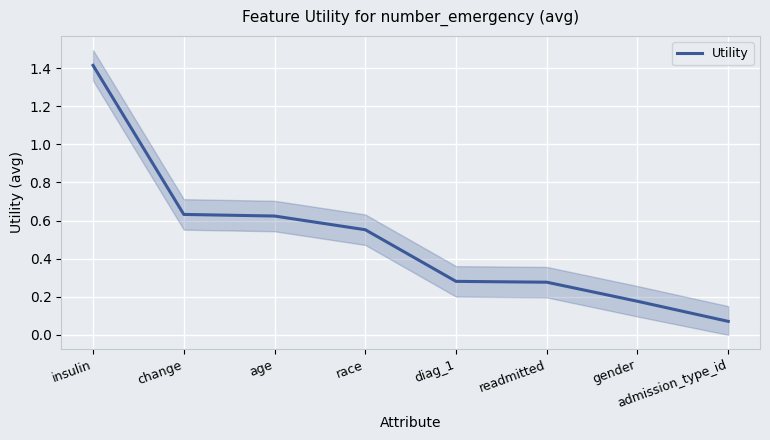

Reading left to right, what are all the values shown in this chart?

insulin=1.4	change=0.6	age=0.6	race=0.6	diag_1=0.3	readmitted=0.3	gender=0.2	admission_type_id=0.1